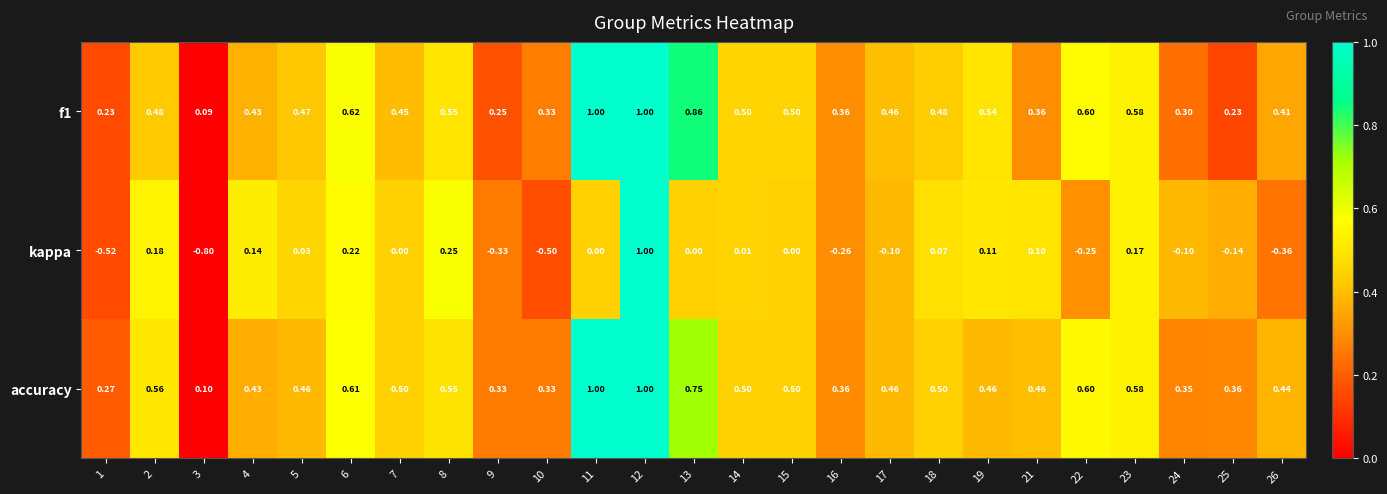

At which category is the sum across all series the highest?

12